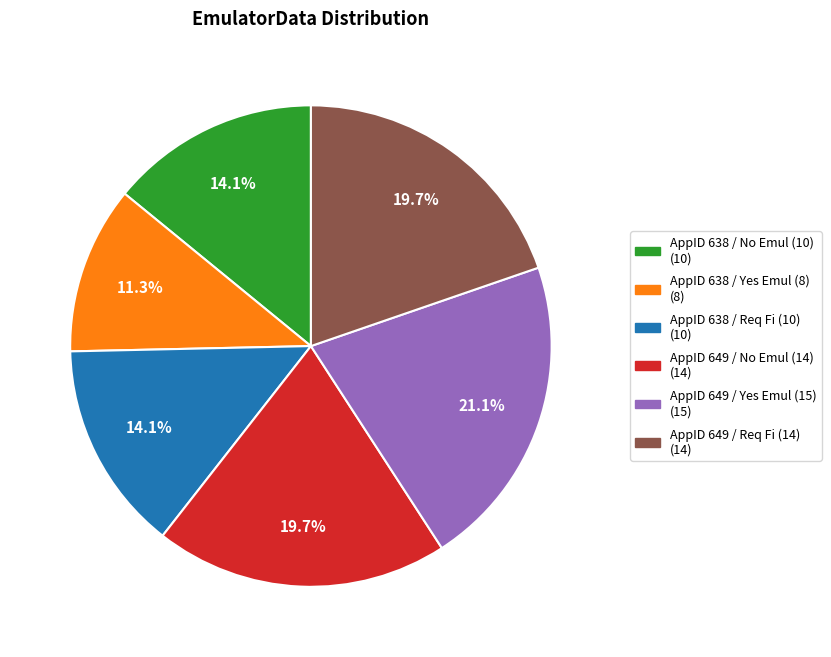

Between AppID 638 / Yes Emul (8) (8) and AppID 638 / No Emul (10) (10), which is larger?

AppID 638 / No Emul (10) (10)